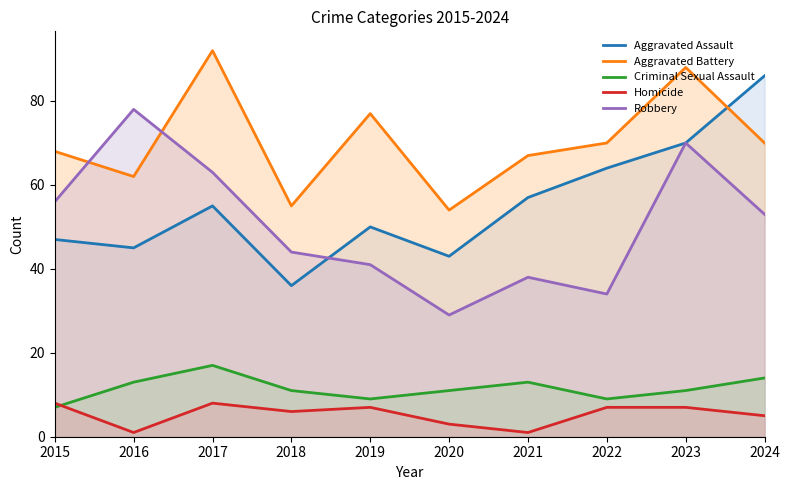

Which series has the widest spread of values?

Aggravated Assault